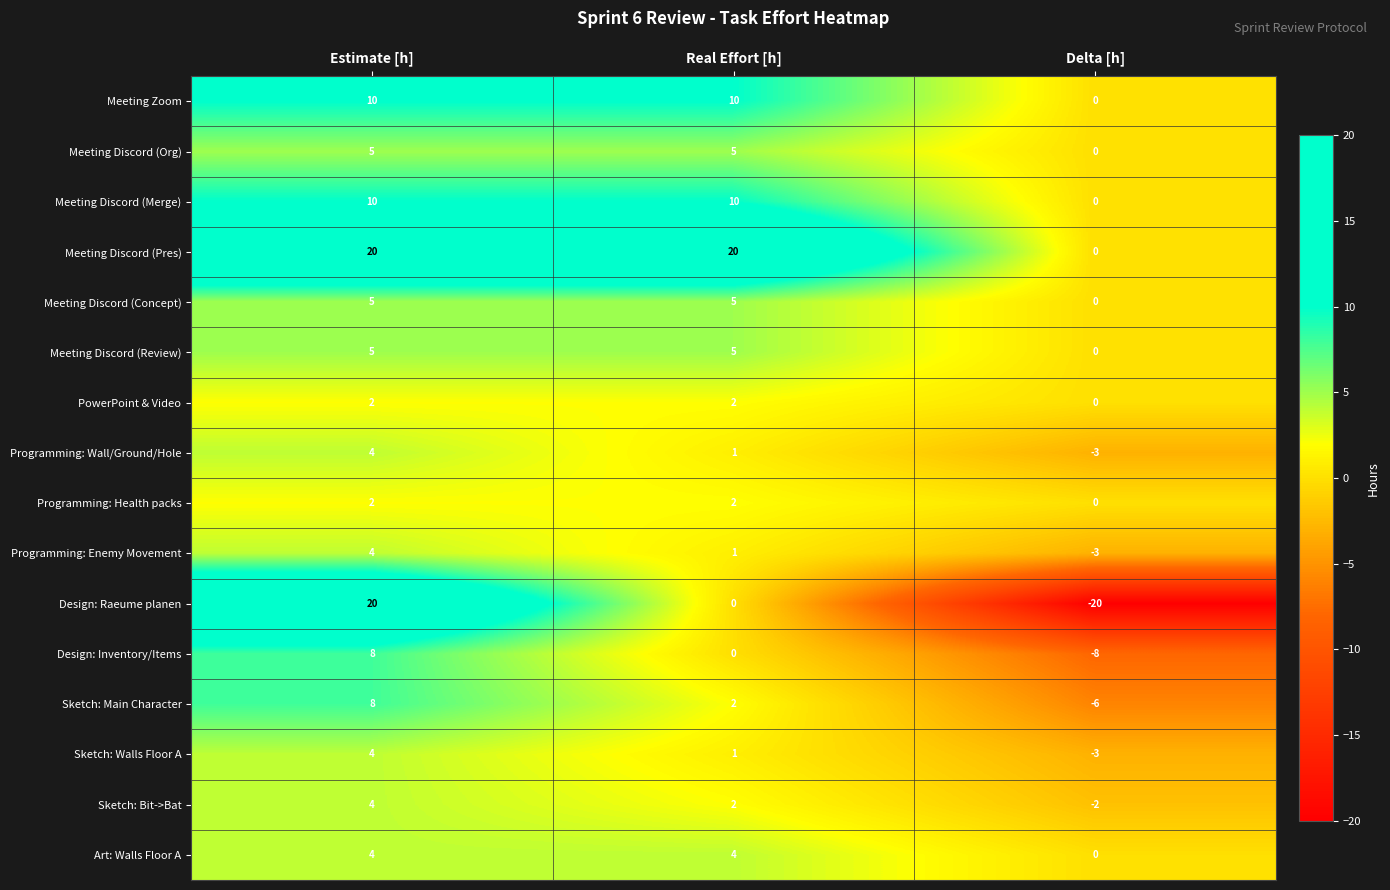

Is it true that Meeting Discord (Merge) equals 4 at Delta [h]?

False